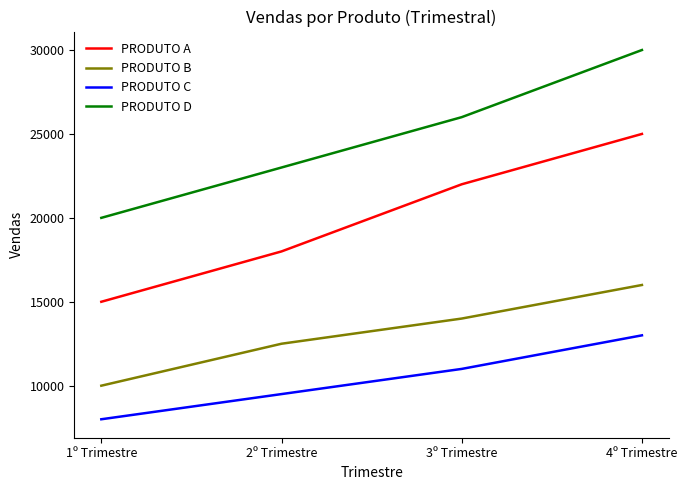

What is the minimum value shown in the chart?

8000